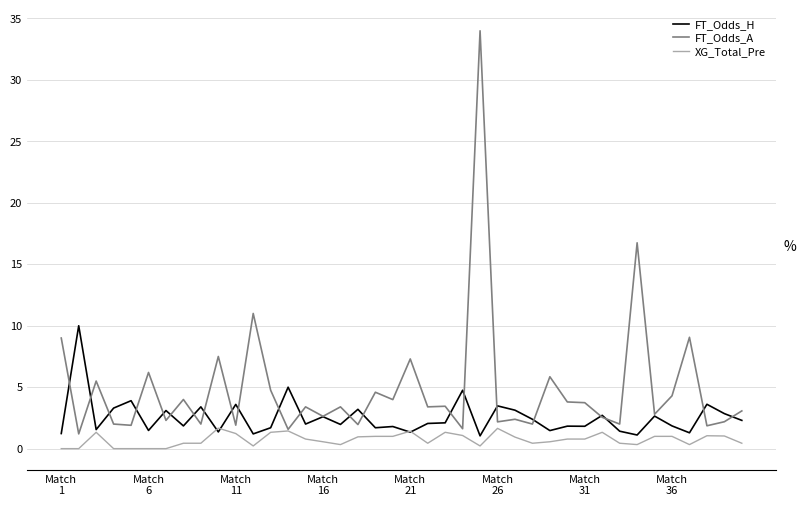

What is the maximum value shown in the chart?

34.0